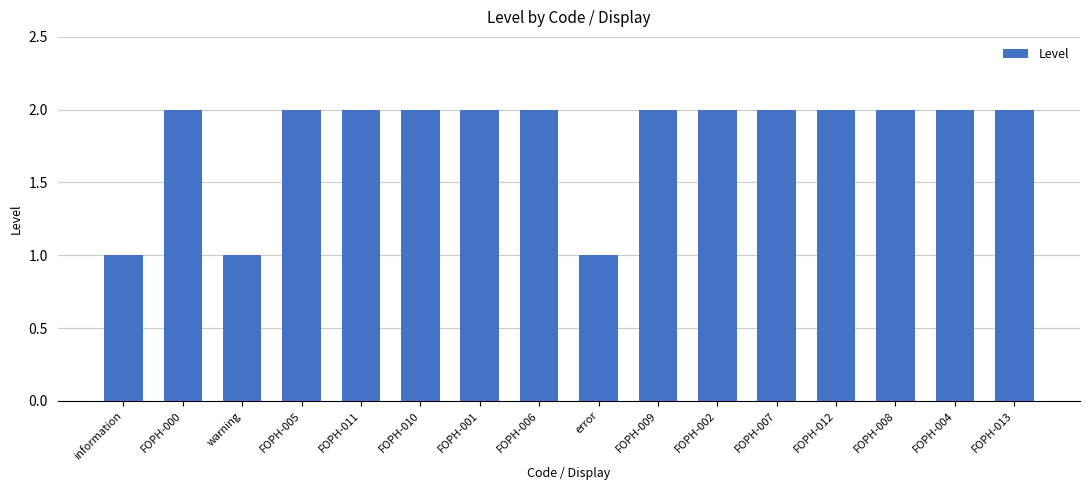

What is the difference between the maximum and second lowest values?

1